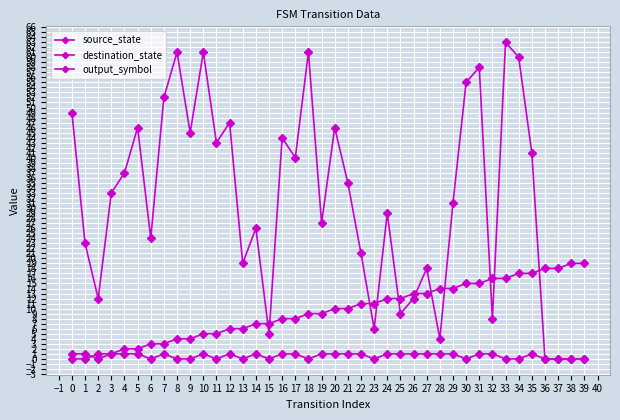

Does the chart have visible grid lines?

Yes